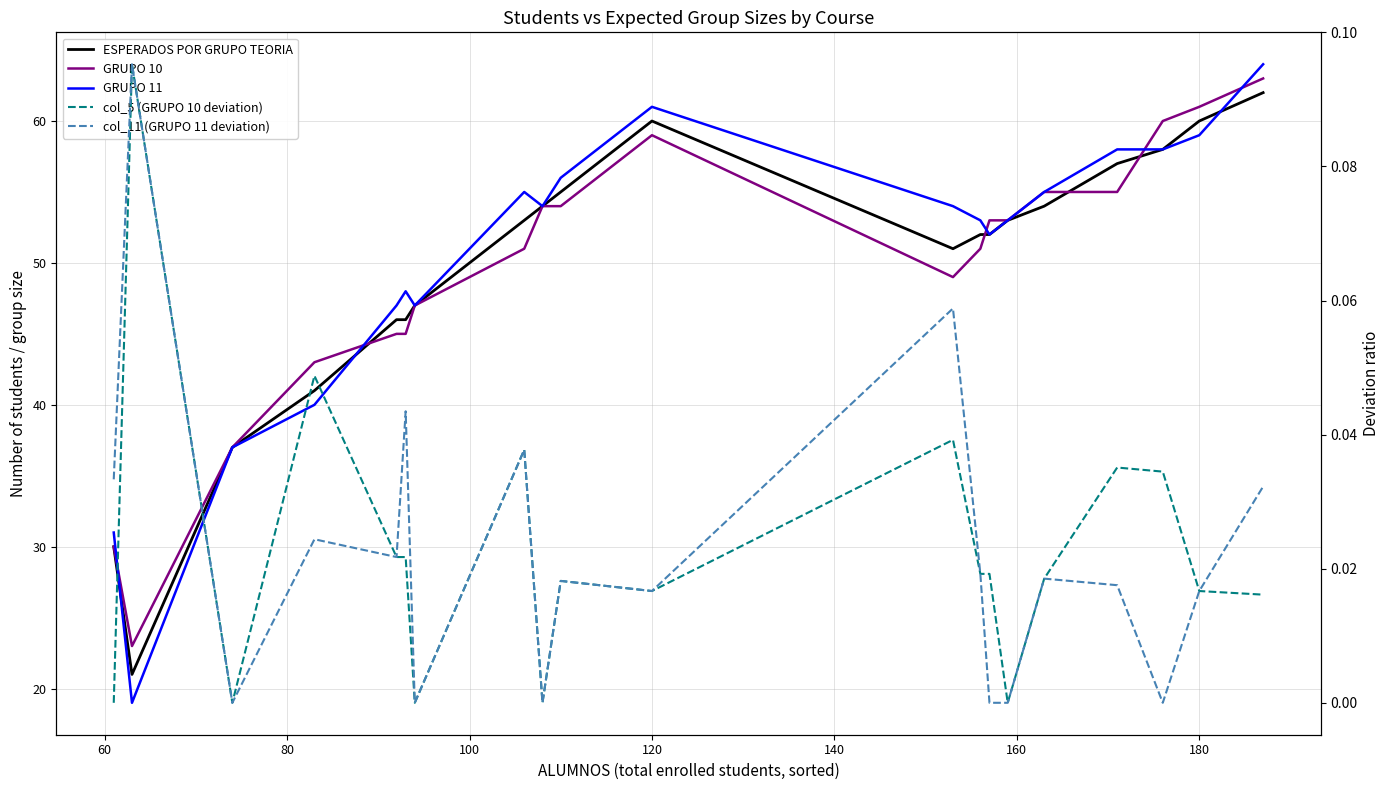

In ESPERADOS POR GRUPO TEORIA, how many points are lower than both neighbors (excluding endpoints)?

2